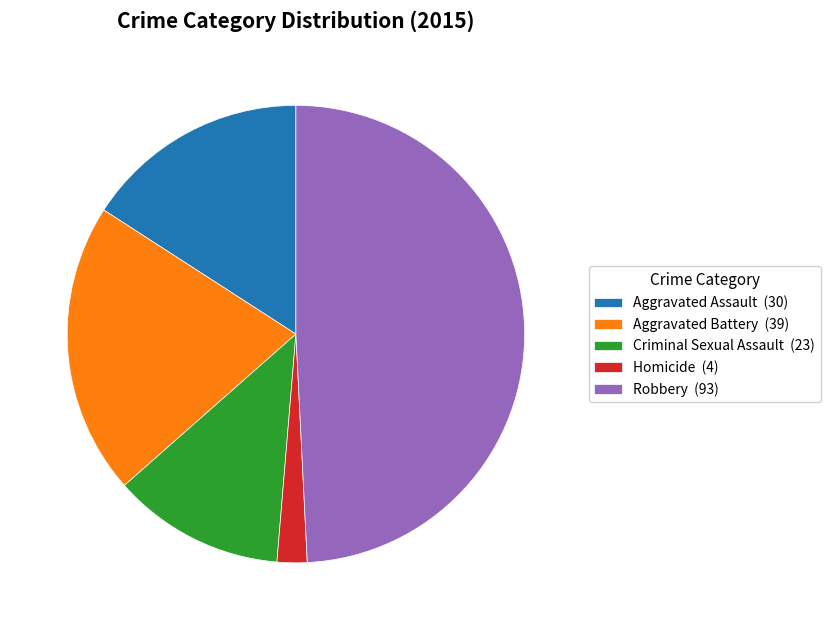

The Aggravated Battery slice represents 27% of the pie. True or false?

False